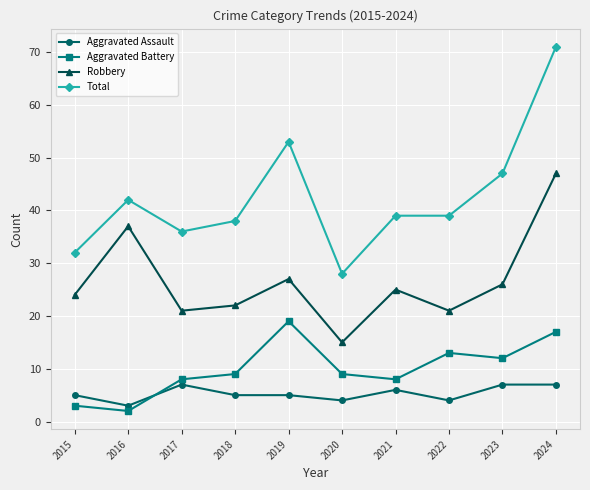

At which label does Total first exceed 39?

2016